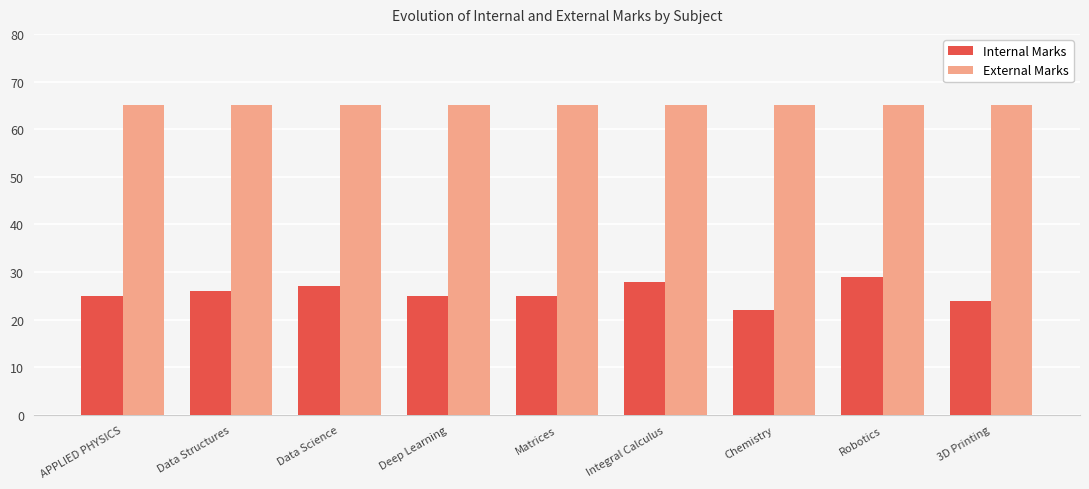

Which series has the largest range (max minus min)?

Internal Marks